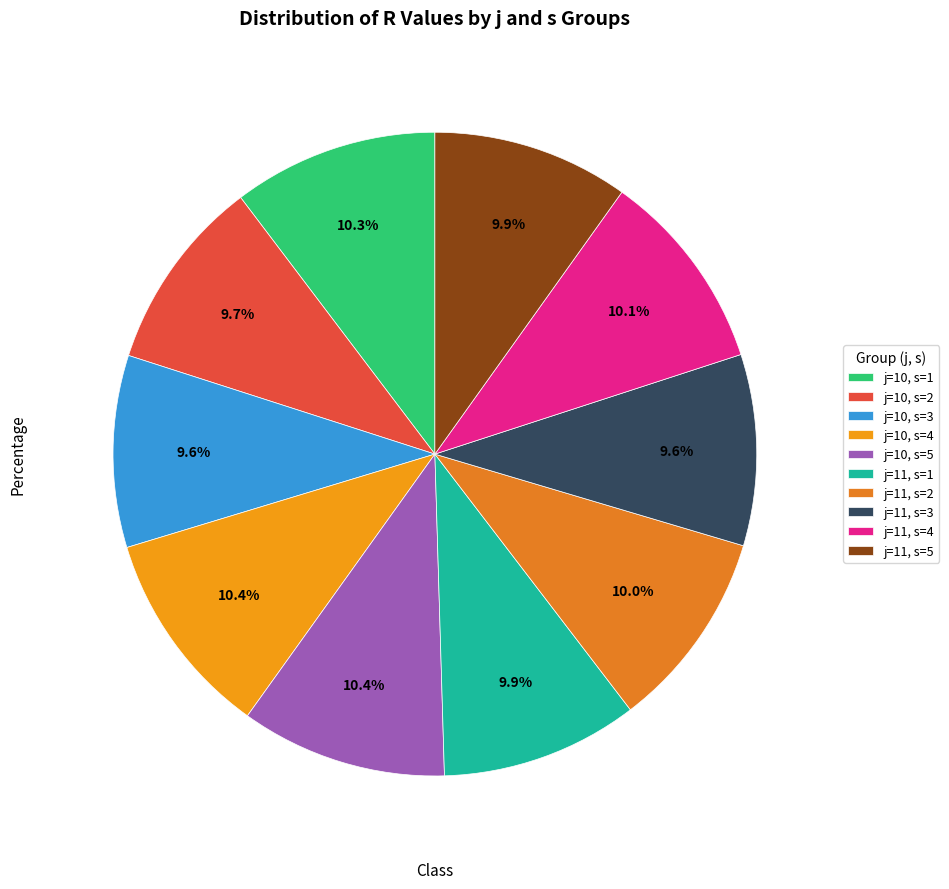

What percentage is the j=10, s=3 slice, to the nearest percent?

10%